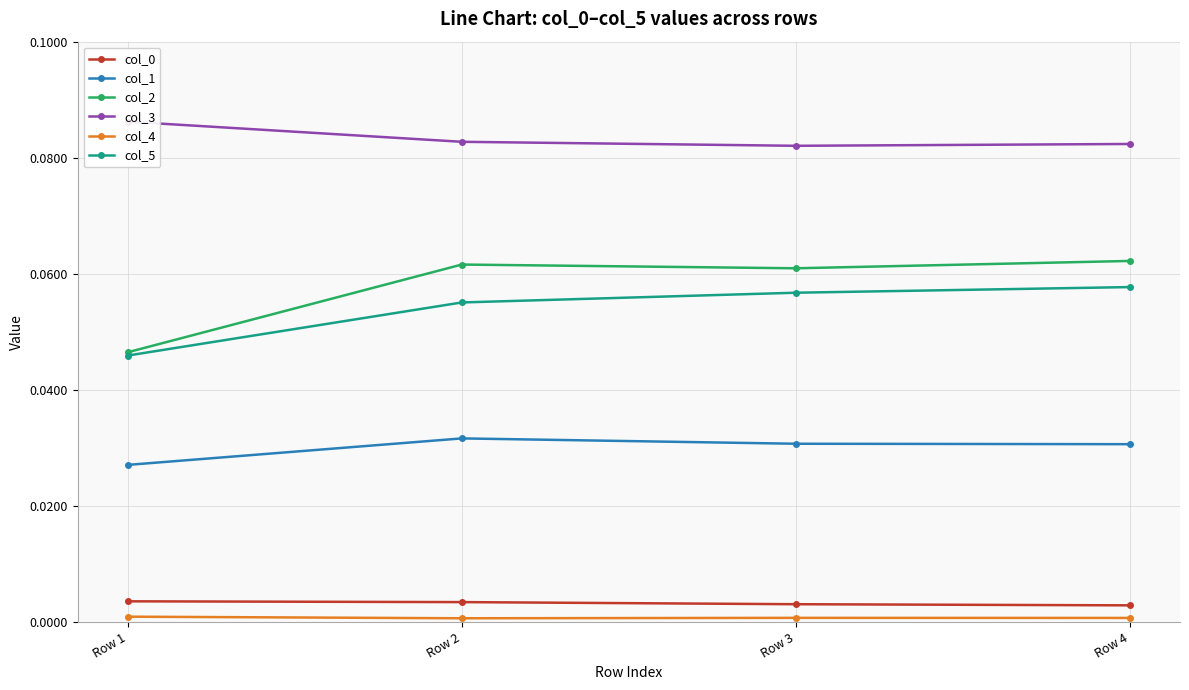

At how many categories does at least one series exceed 0?

4